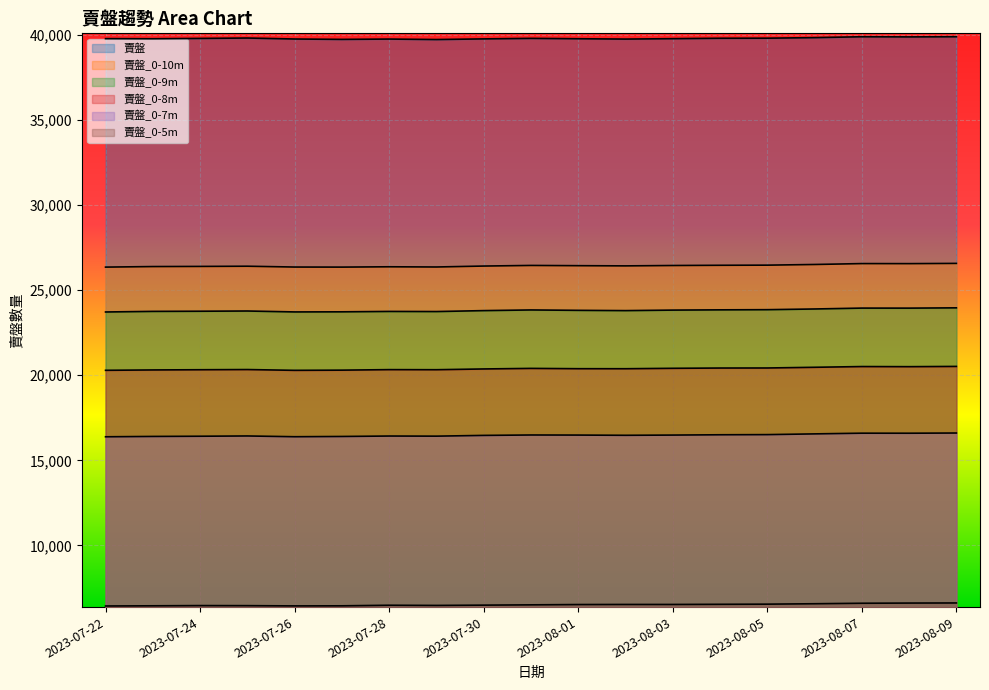

True or false: 賣盤_0-10m and 賣盤 cross at least once.

False